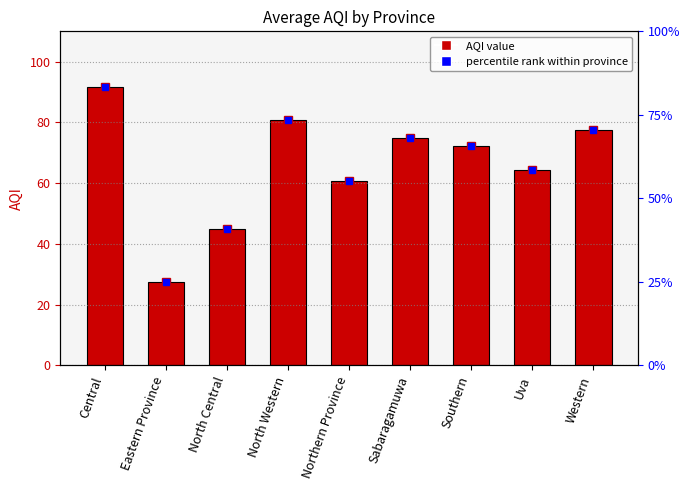

At which label is the value closest to 59?

Northern Province